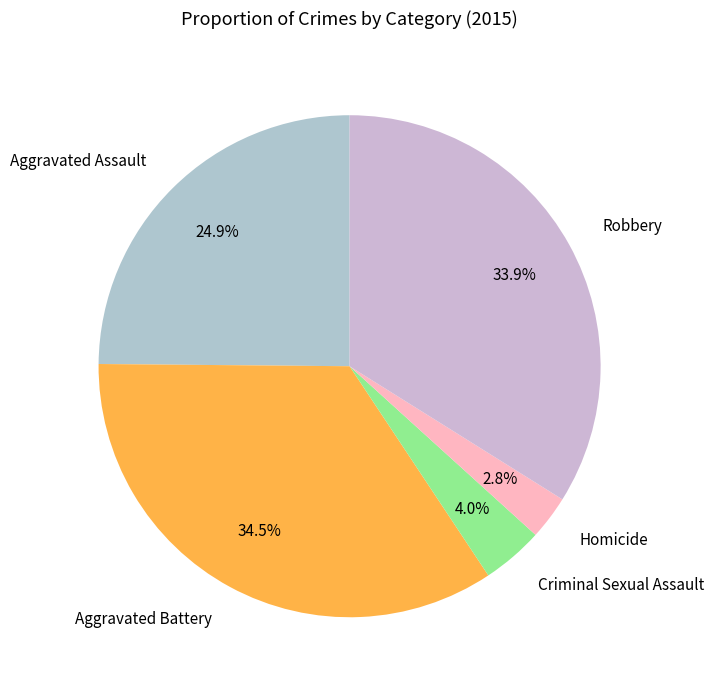

Is there any slice that represents more than half of the pie?

No